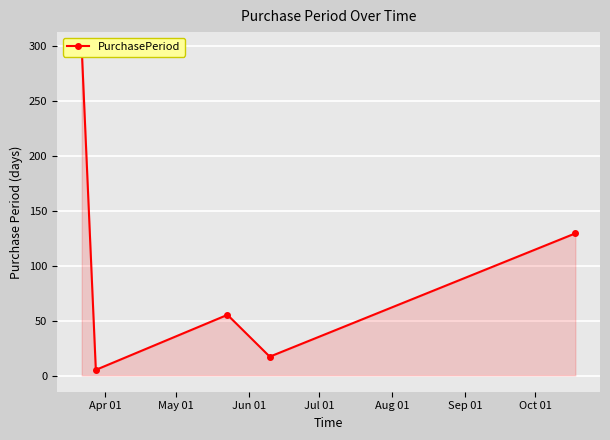

Does the chart display data point markers on the line(s)?

Yes